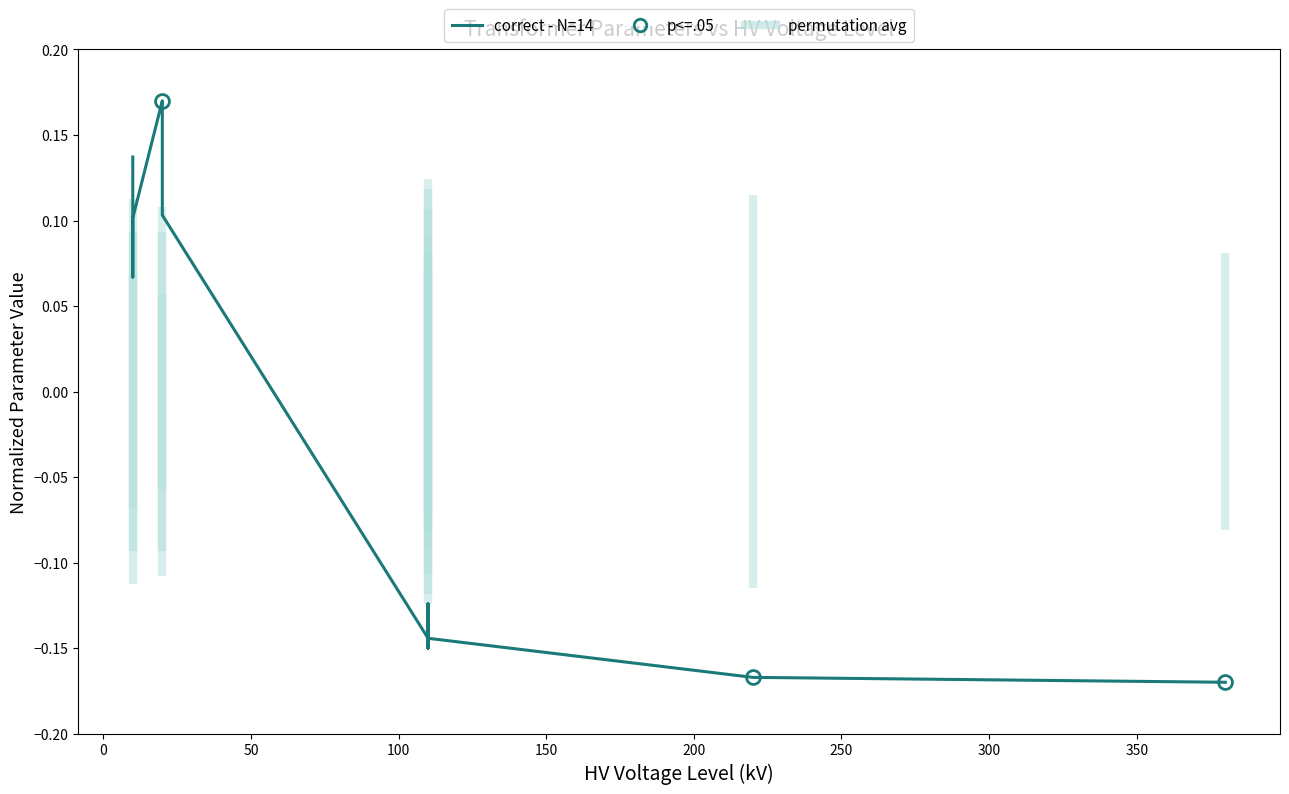

The value at 400 is -0.1. True or false?

False